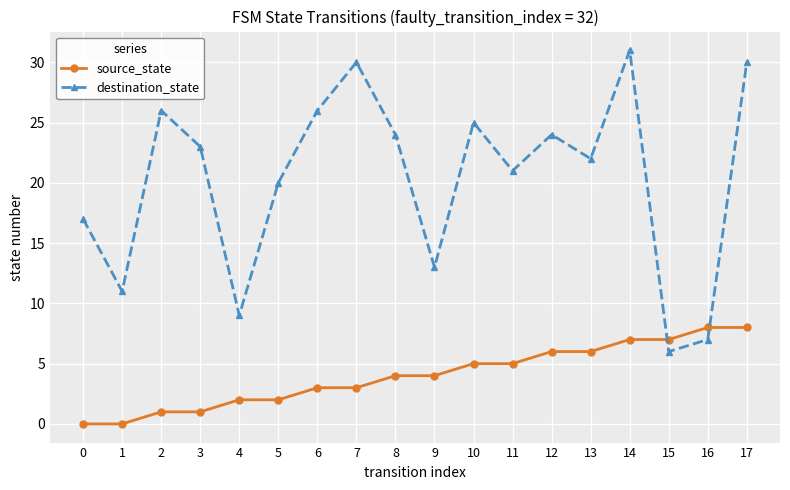

How many intersections are there between source_state and destination_state?

2